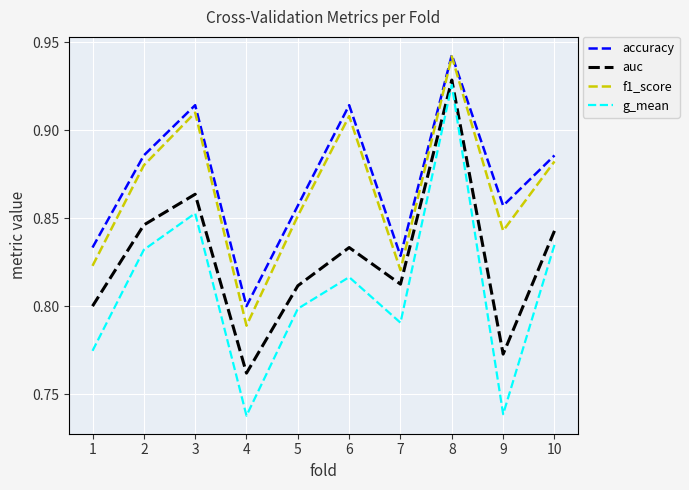

The auc series shows 1.2 at 10. True or false?

False